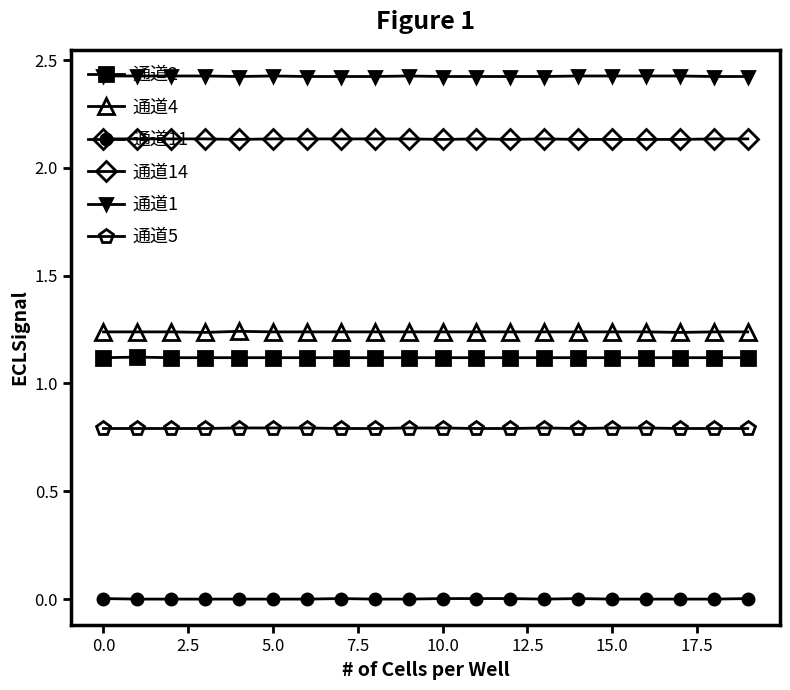

Rank the series by their maximum value, from highest to lowest.

通道1, 通道14, 通道4, 通道2, 通道5, 通道11